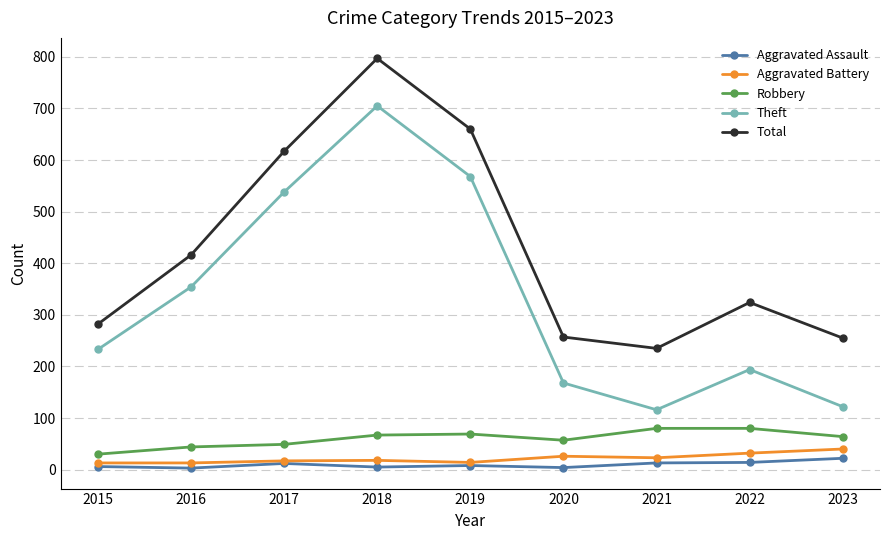

What is the total value across all series at 2020?

512